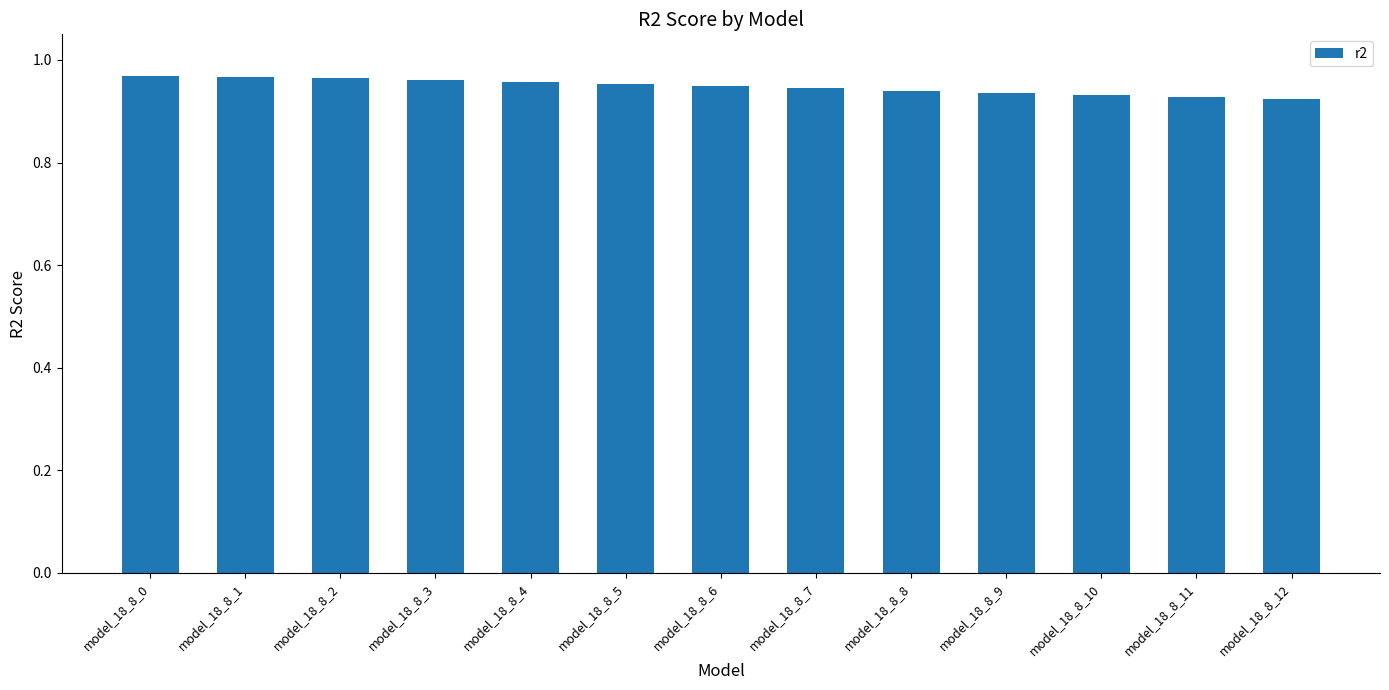

The value at model_18_8_1 is 0.5. True or false?

False